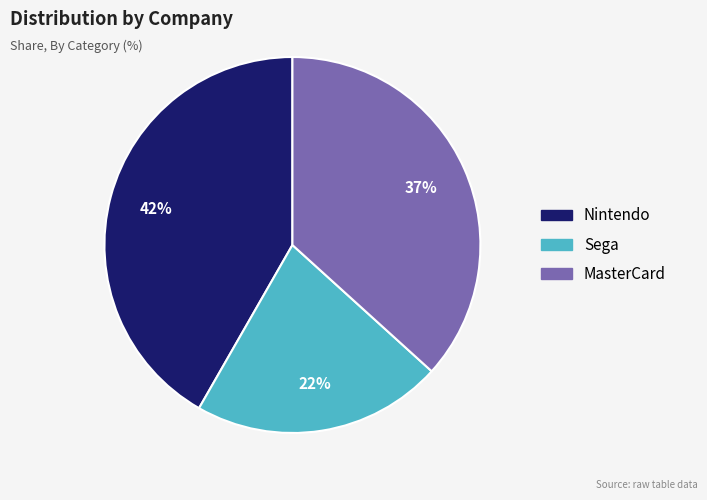

To the nearest percent, what portion does Sega represent?

22%